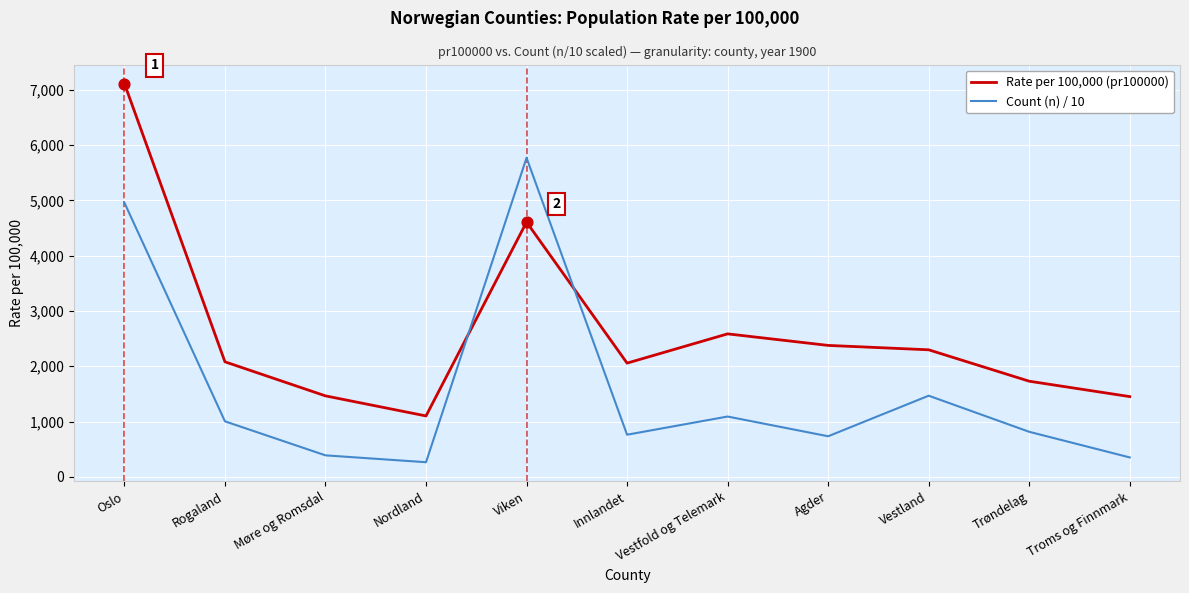

At which category is the sum across all series the highest?

Oslo